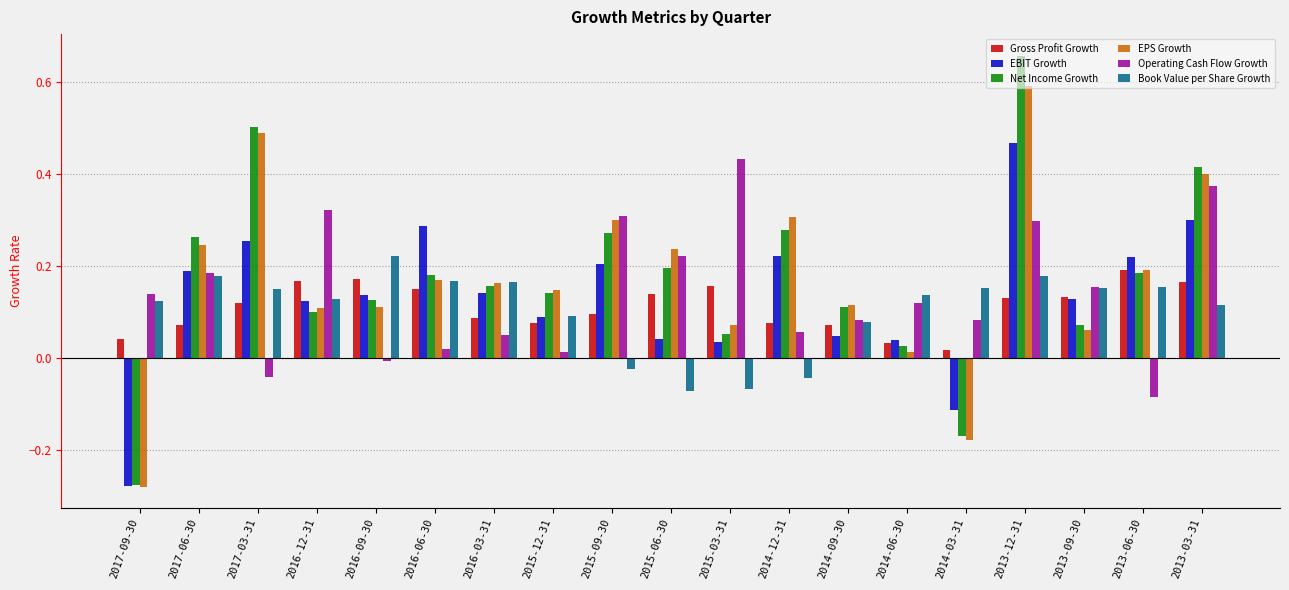

What are all the series names shown in the legend?

Gross Profit Growth, EBIT Growth, Net Income Growth, EPS Growth, Operating Cash Flow Growth, Book Value per Share Growth